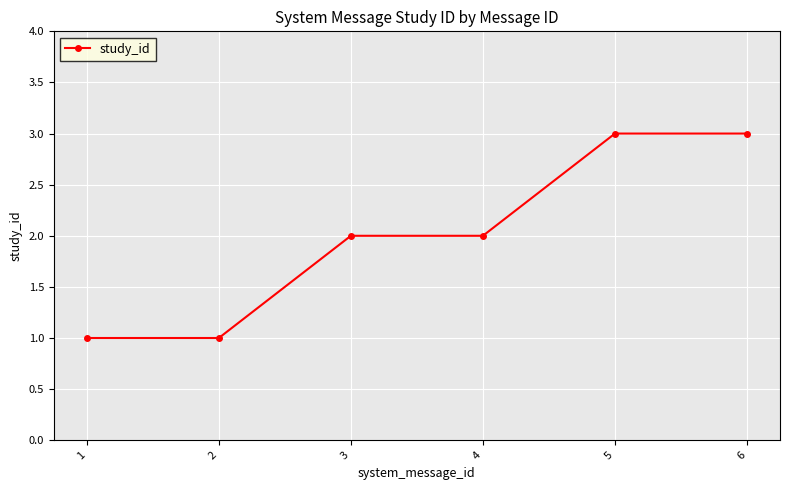

How many categories are shown in the chart?

6